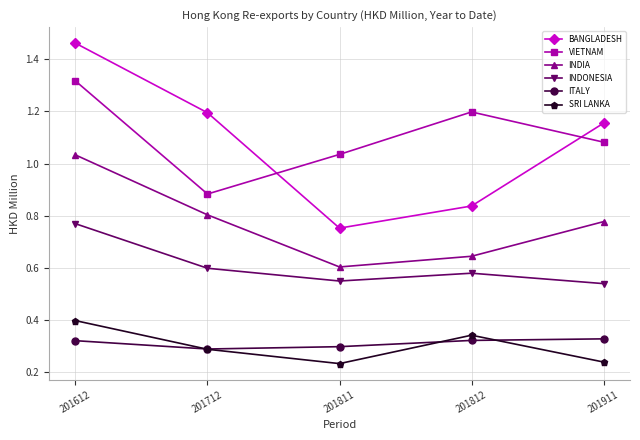

Between 201811 and 201911, which series saw the biggest shift?

BANGLADESH